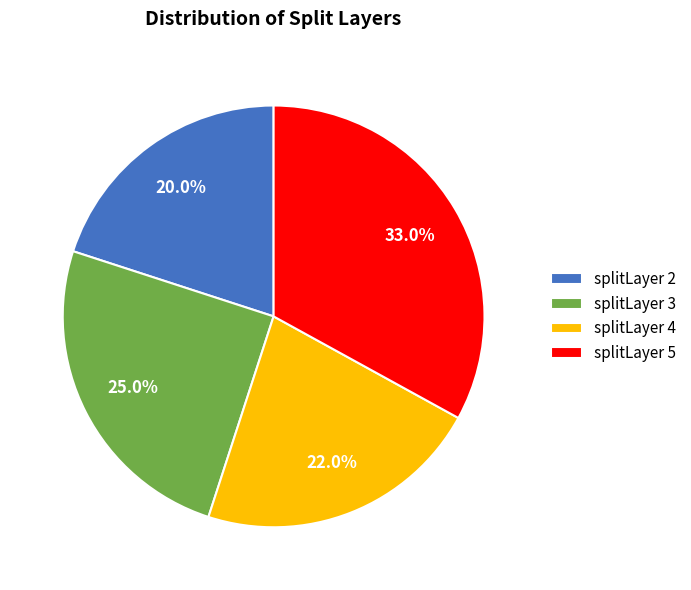

Which category has the biggest portion of the pie?

splitLayer 5